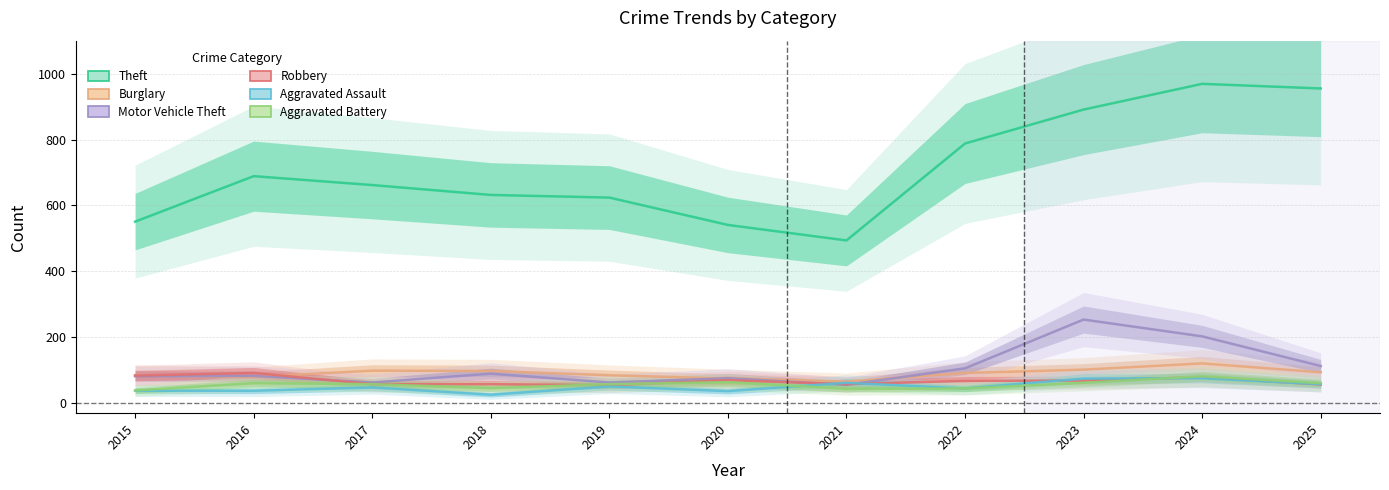

Read the Aggravated Battery value at 2017, to the nearest 10.

60